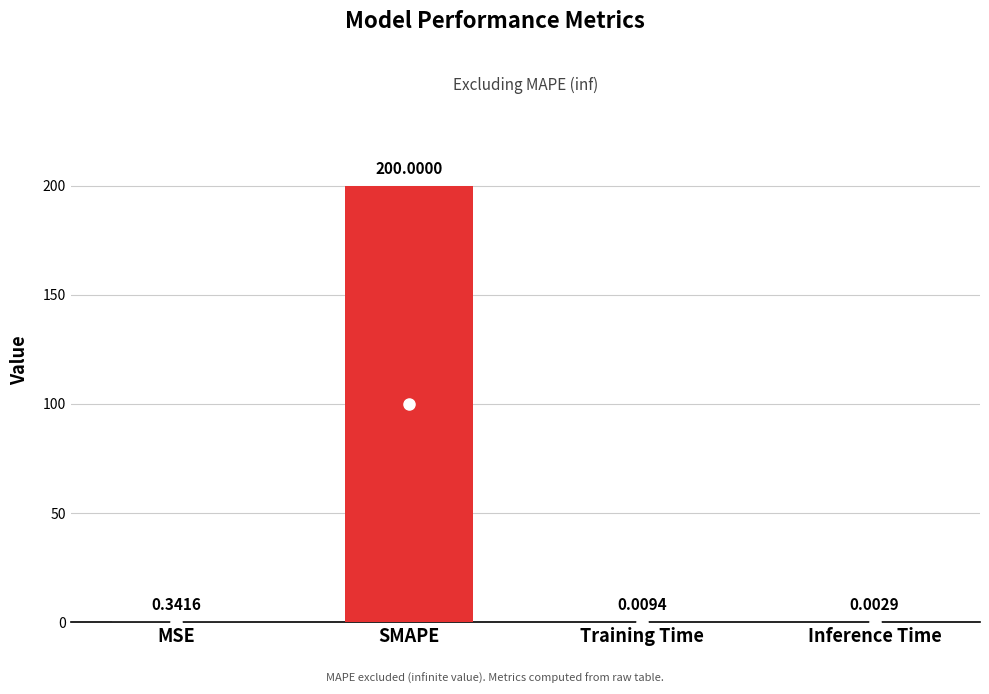

At which label is the value closest to 100?

MSE